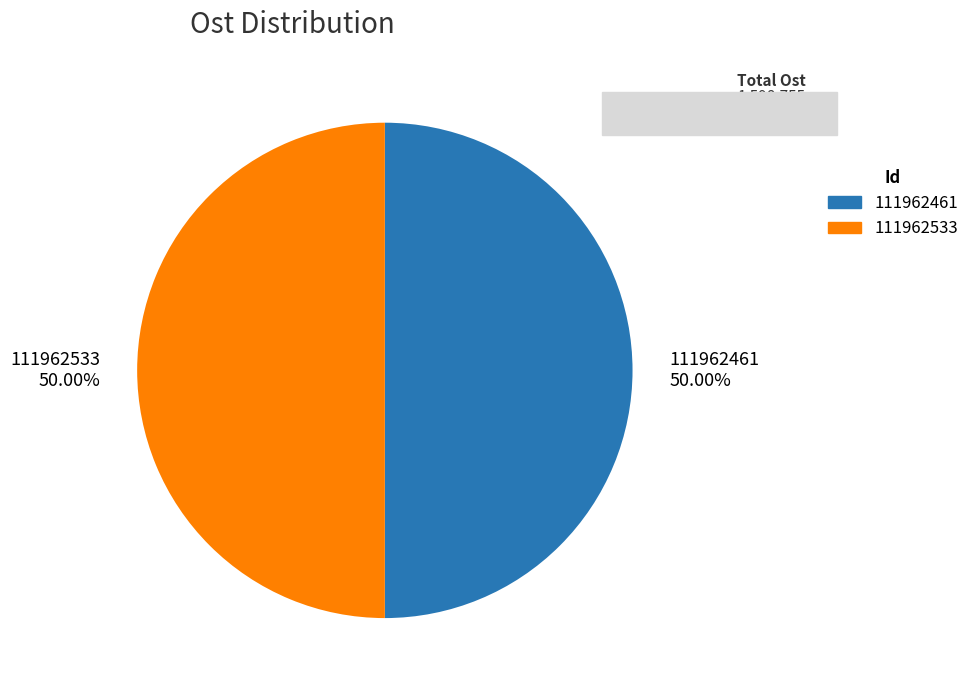

What percentage is the 111962461 slice, to the nearest percent?

50%